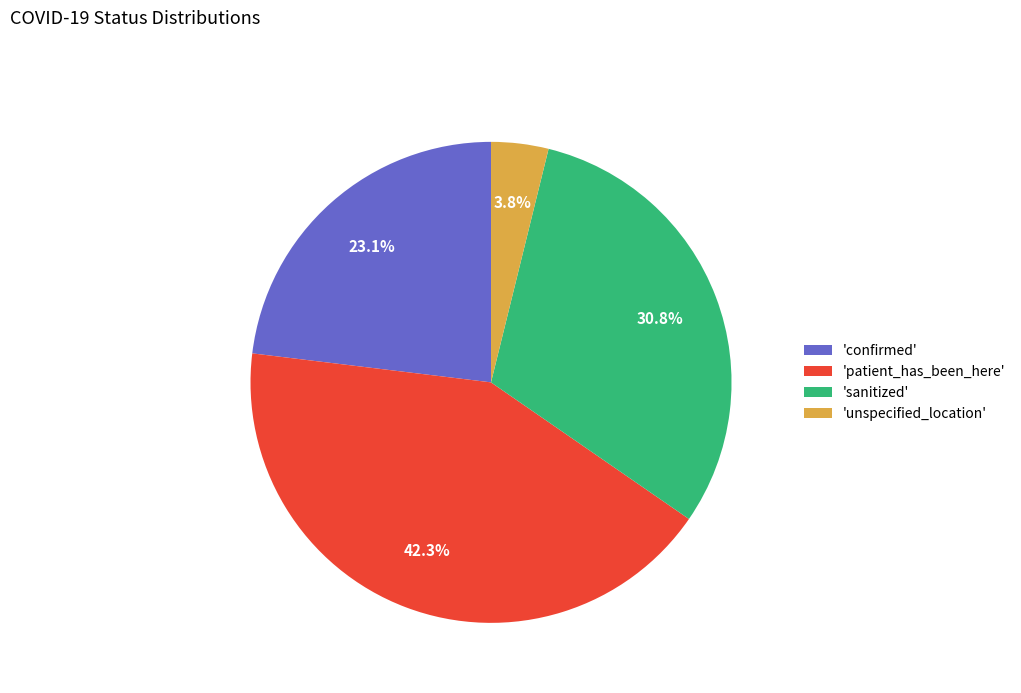

Is there a majority slice in this chart?

No